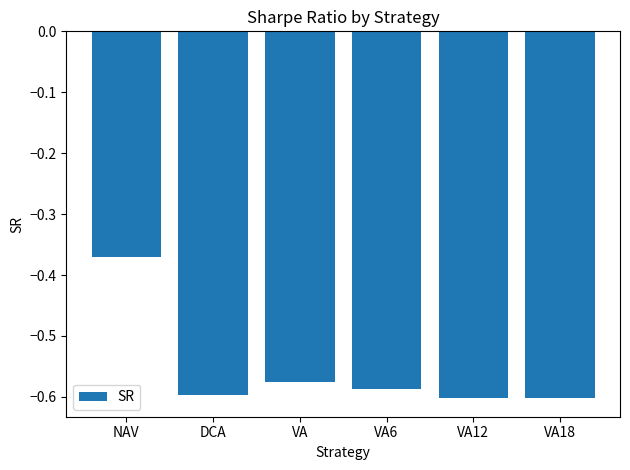

Is it true that the value at DCA is -0.4?

False